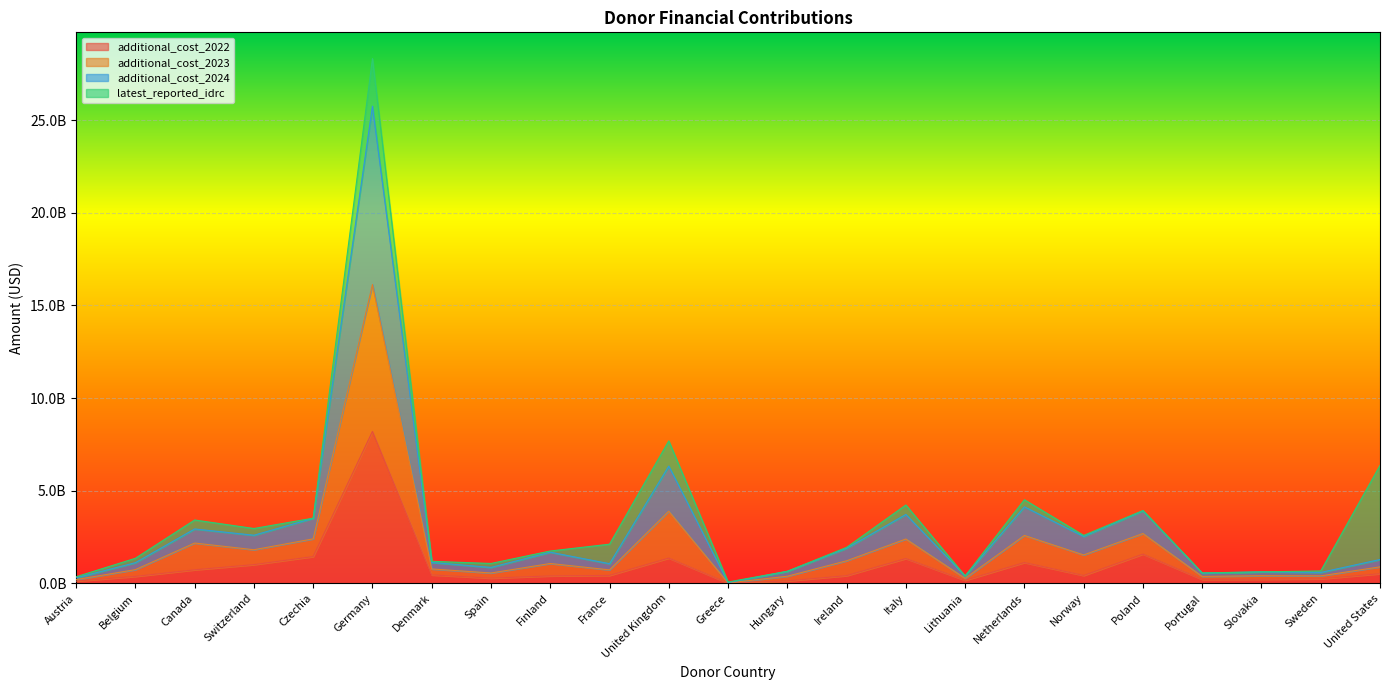

What is the label of the 2nd point from the right?

Sweden